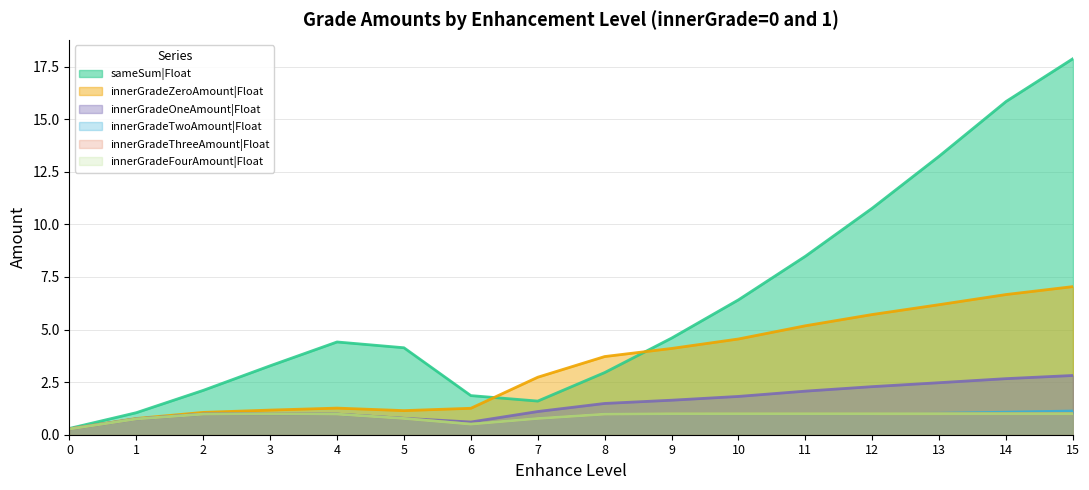

What is the difference between the highest and lowest values at 4?

3.5